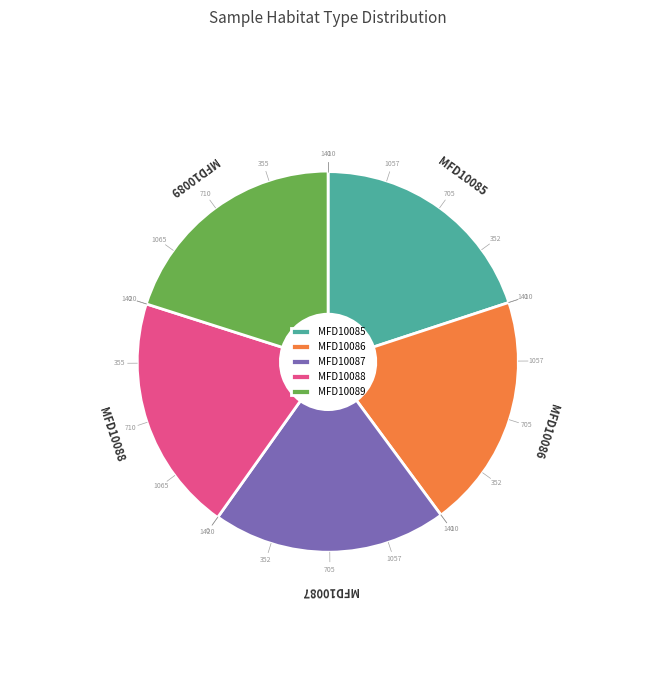

Is it true that MFD10088 is 5% of the pie?

False